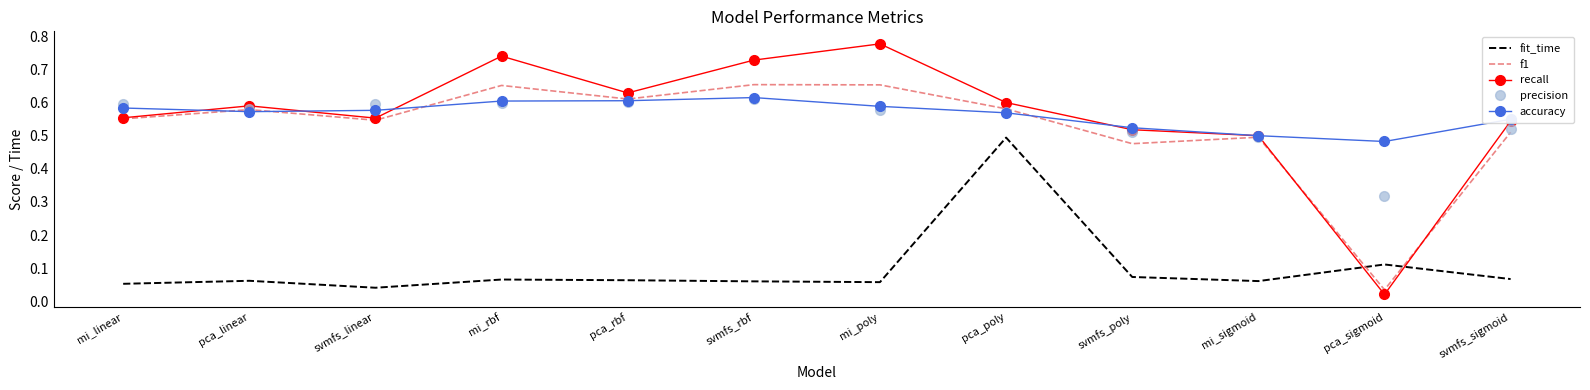

At how many categories does at least one series exceed 0?

12